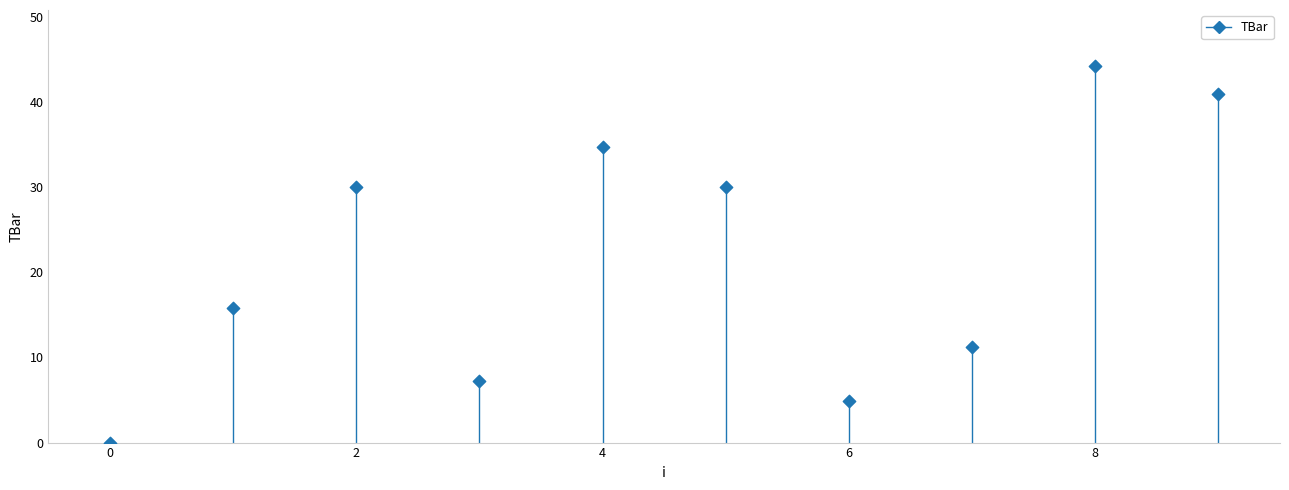

What is the average Y value?

21.9